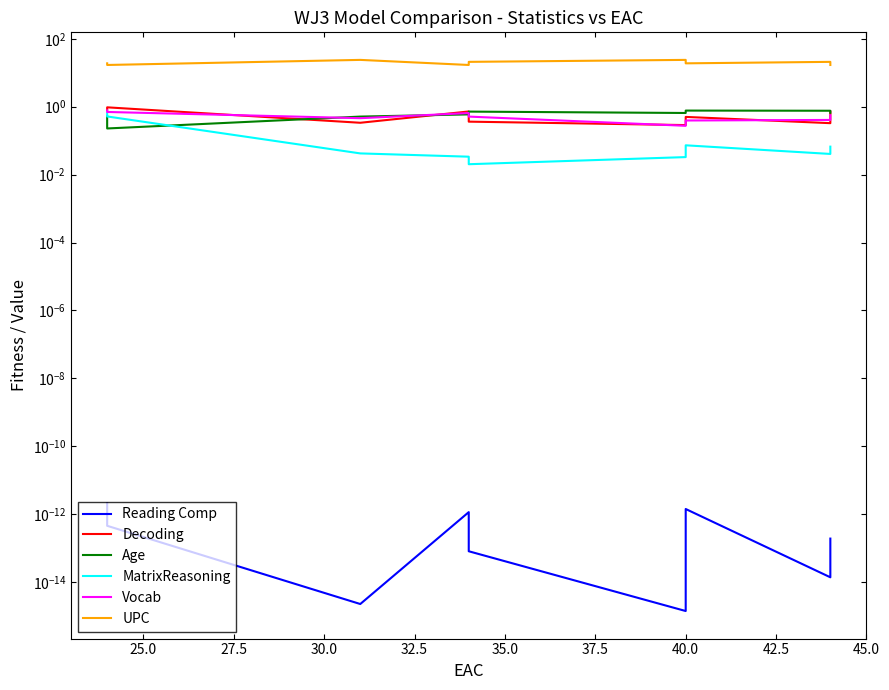

What is the difference between the maximum and minimum values in the UPC series?

7.0